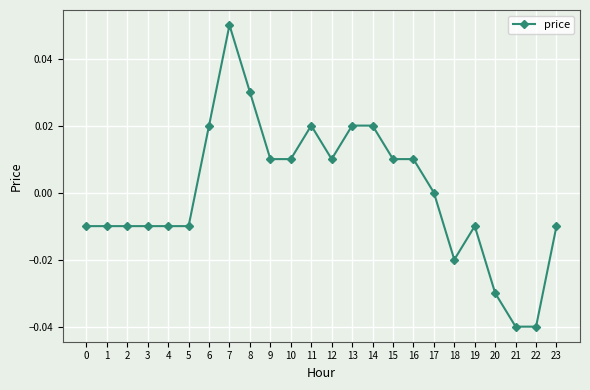

Is it true that the value at 20 is -0.0?

True